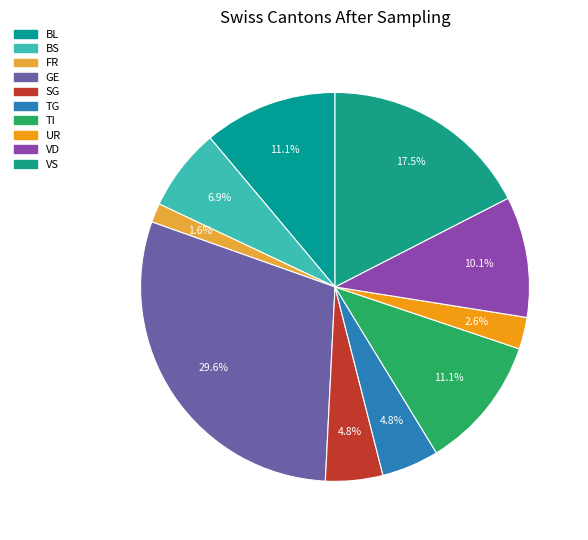

Does FR represent more than half of the total?

No